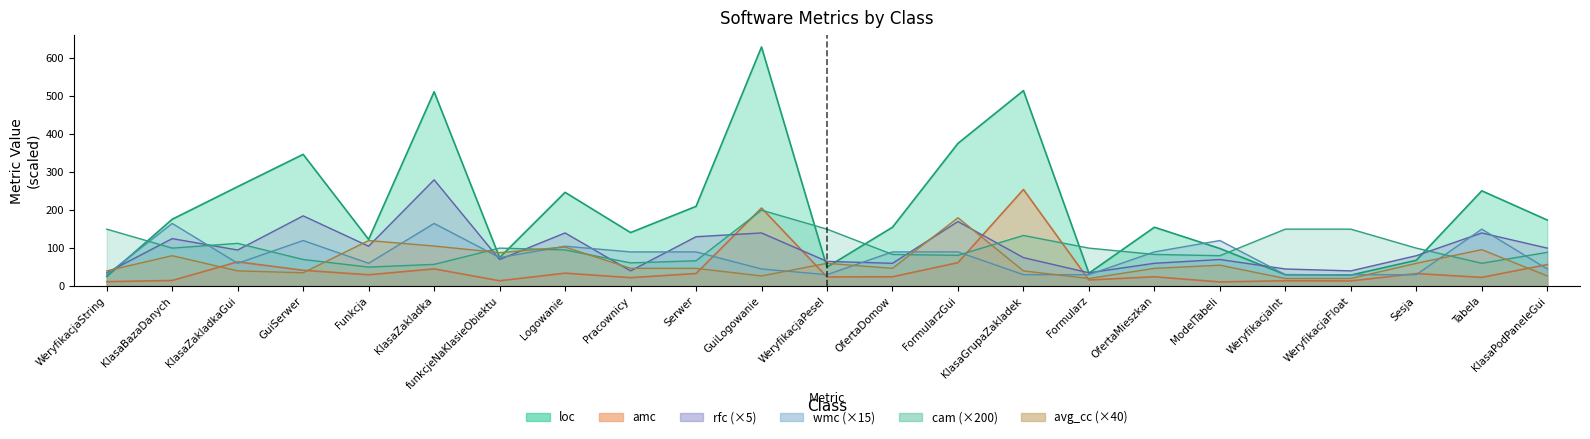

What is the difference between the highest and lowest values at KlasaBazaDanych?

161.3